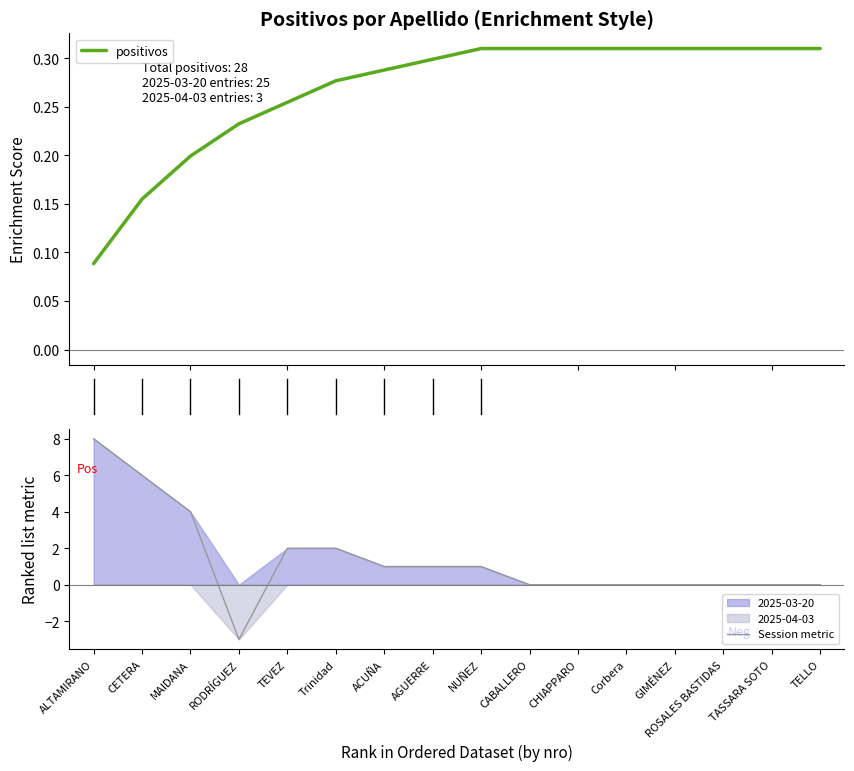

Is it true that positivos equals 0.3 at 10?

True